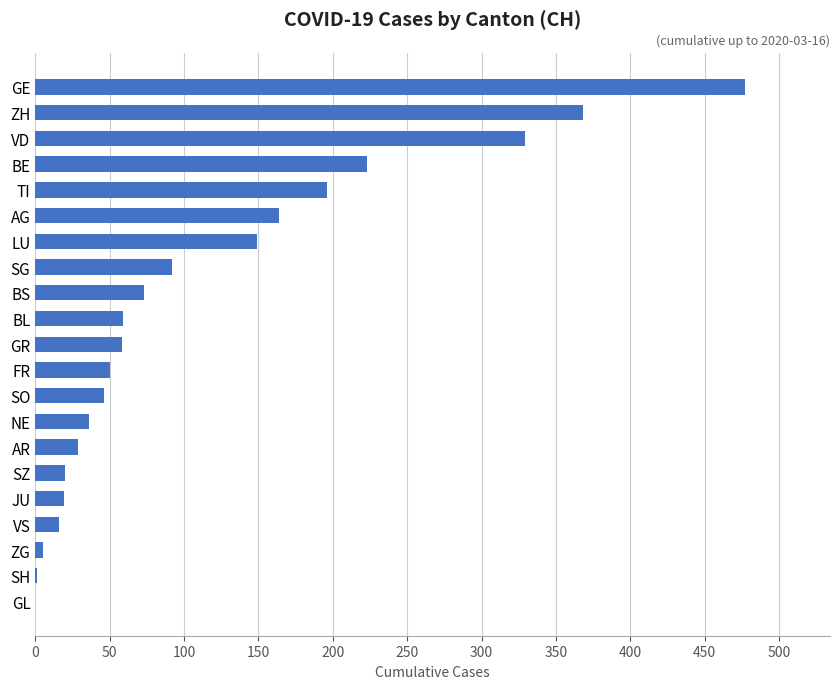

What is the change in value from SG to GE?

+385